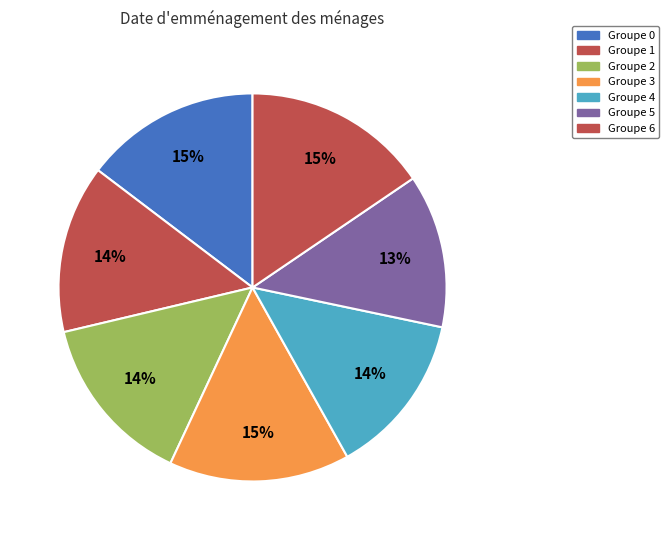

Count the number of slices in the pie.

7